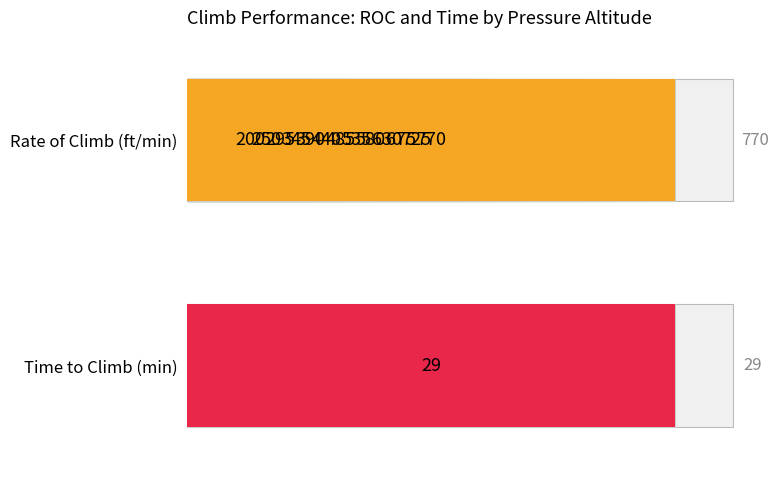

What is the greatest value displayed?

770